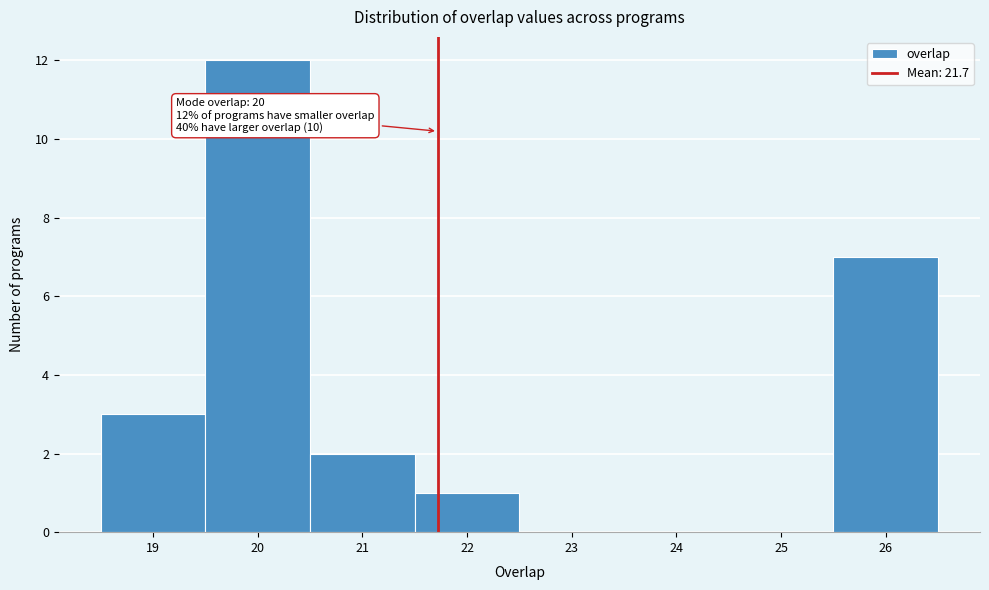

Over which range of the x-axis is the bar tallest?

19.5 to 20.5